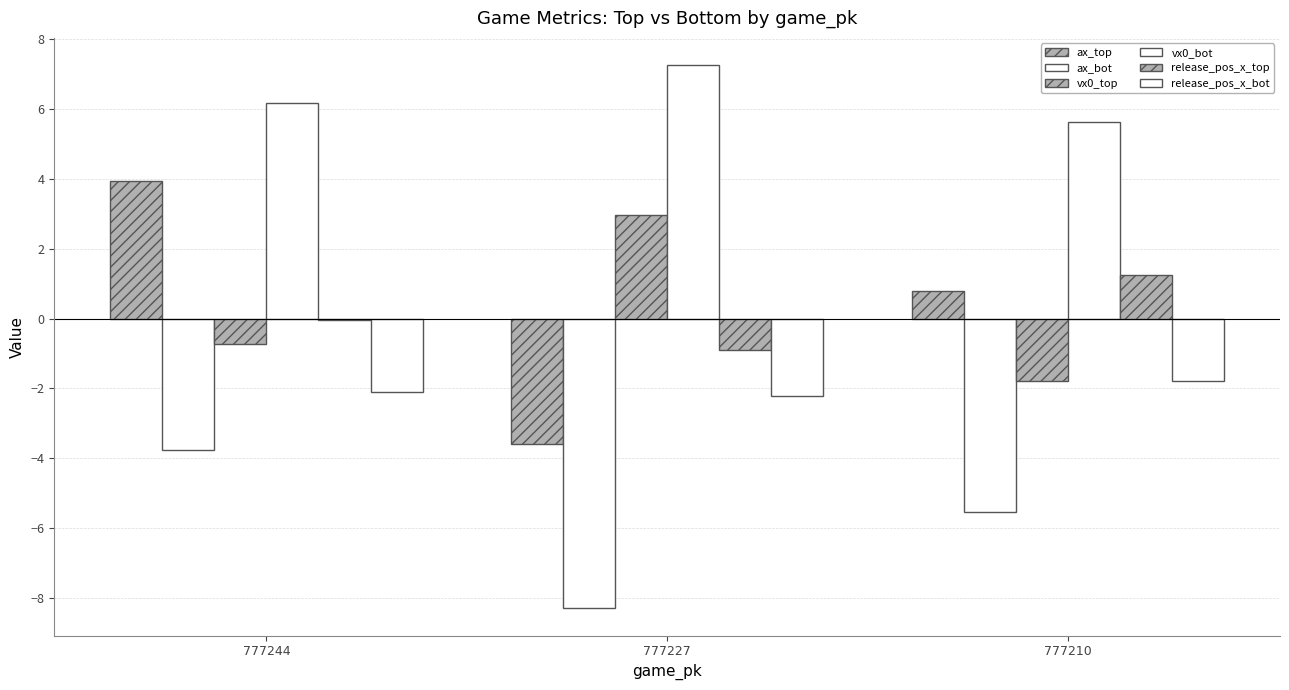

Does the chart contain stacked bars?

No